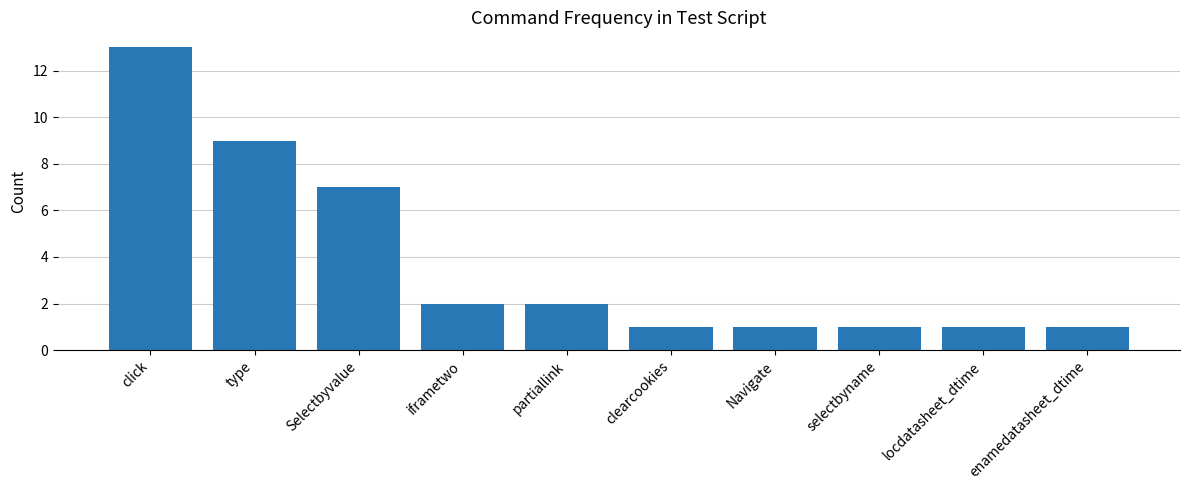

What is the label of the 5th bar from the left?

partiallink